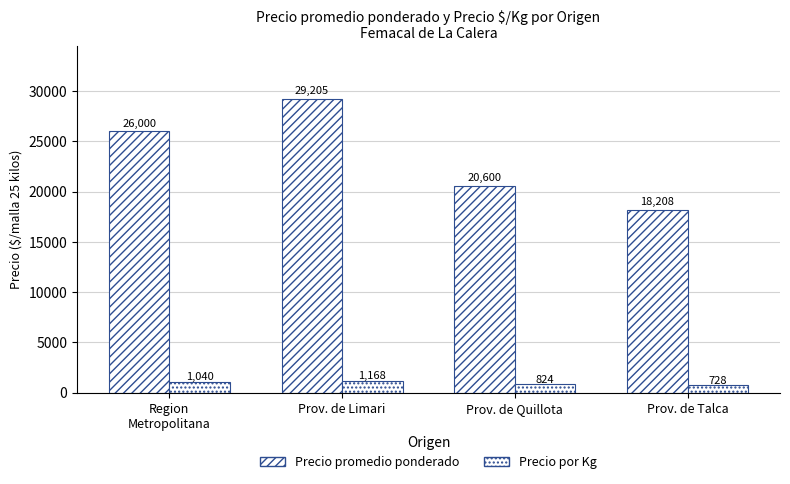

Reading right to left, list all the values displayed in this chart.

Precio promedio ponderado: 18208	20600	29205	26000
Precio por Kg: 728	824	1168	1040